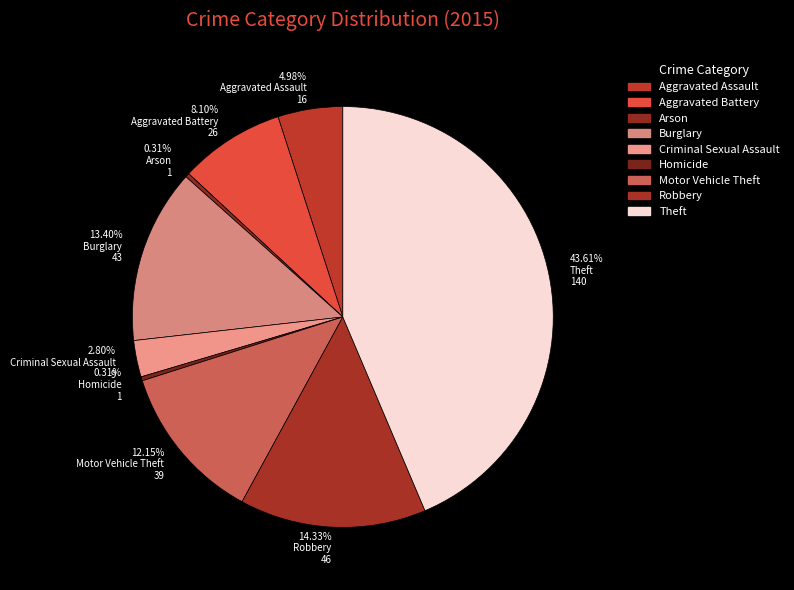

Is there any slice that represents more than half of the pie?

No